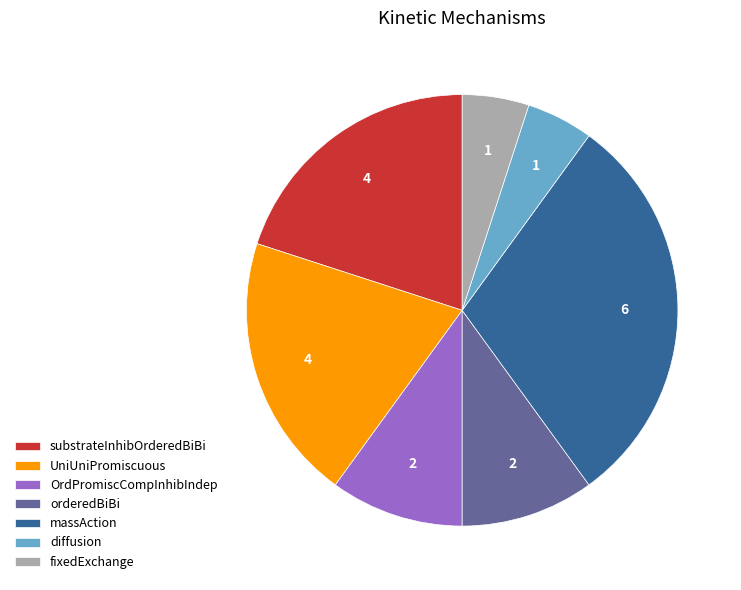

Do fixedExchange and massAction together represent more than half of the pie?

No